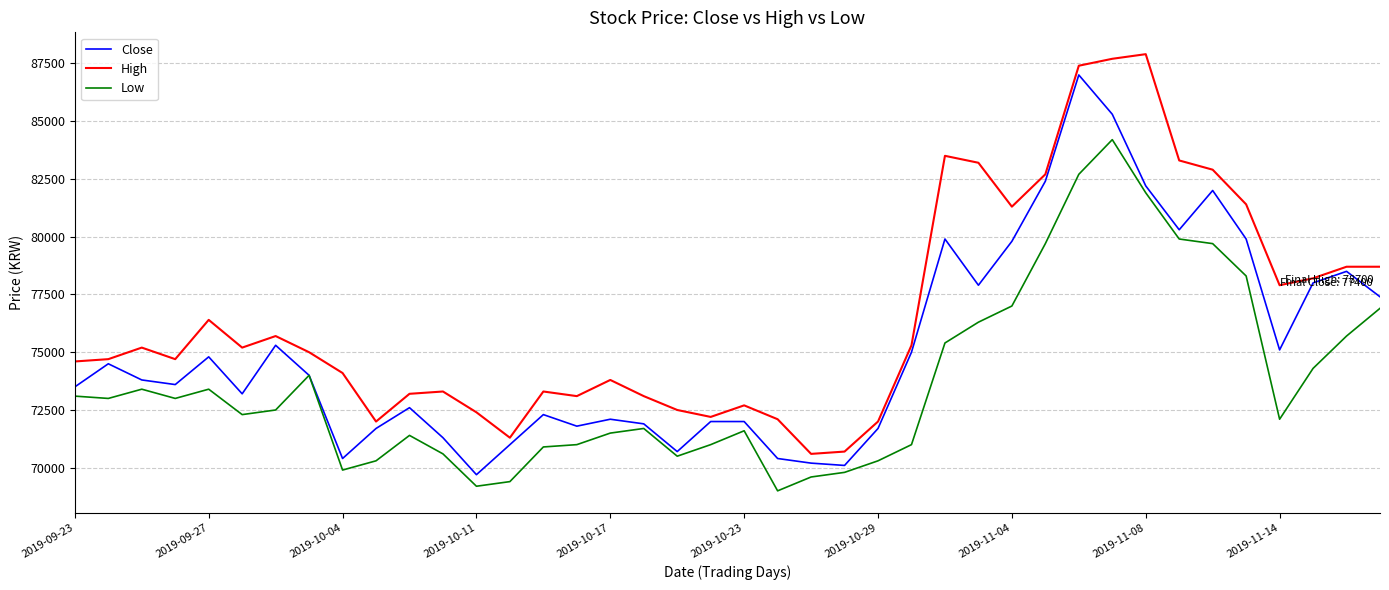

List the series in order of their peak value, highest first.

High, Close, Low